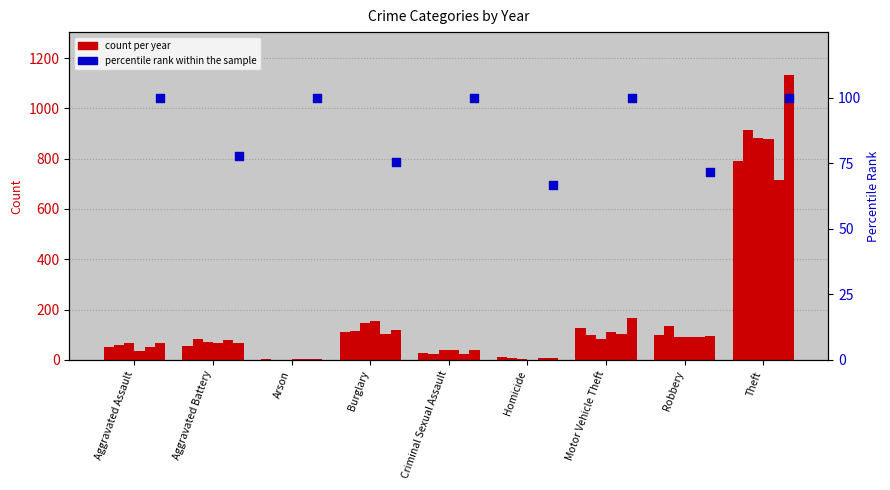

At which category is the sum across all series the highest?

Theft